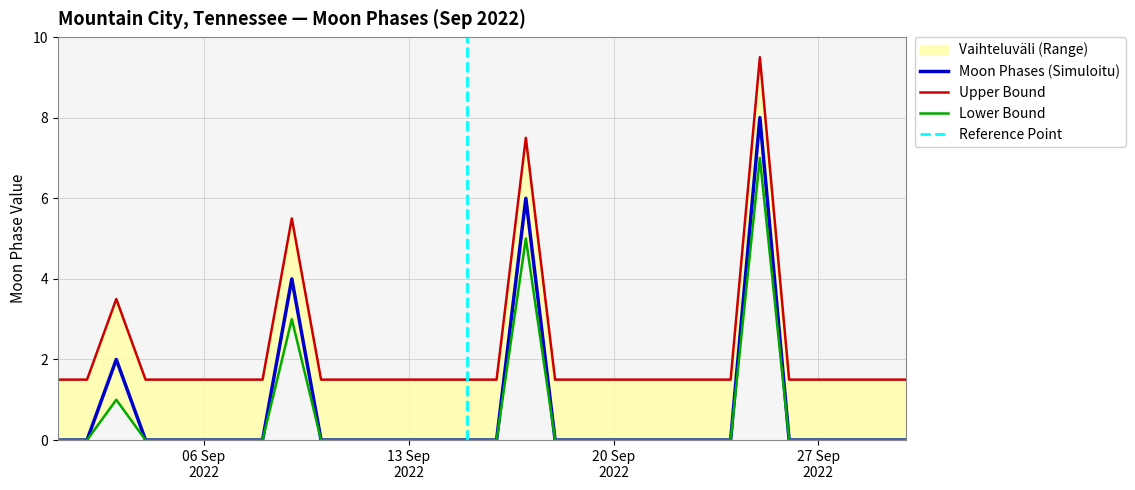

Between 2022-09-17 and 2022-09-21, which is larger?

2022-09-17